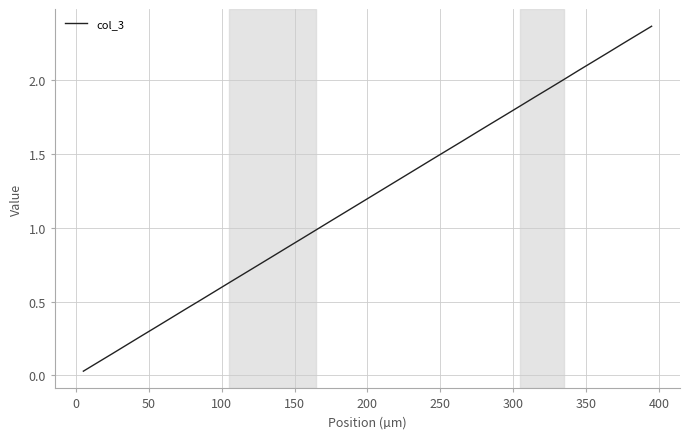

What is the difference between the maximum and minimum values?

2.3